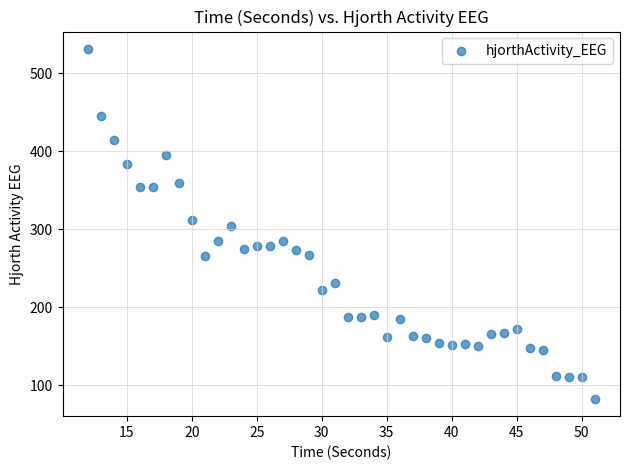

What is the range of X values (max minus min)?

39.0